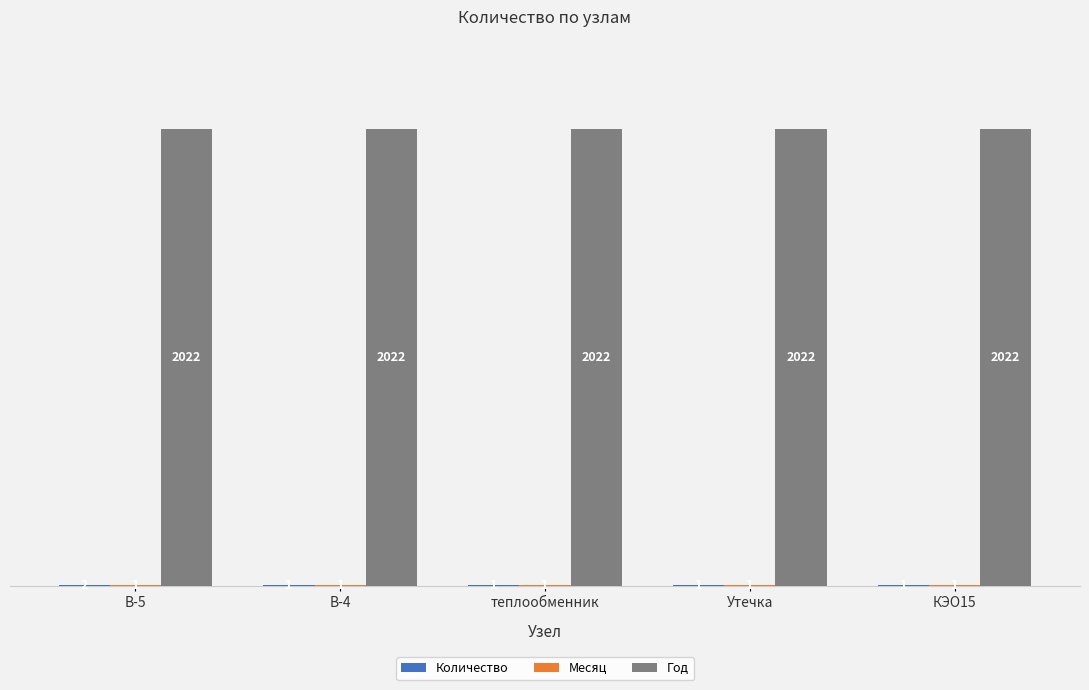

The Год series shows 866 at КЭО15. True or false?

False